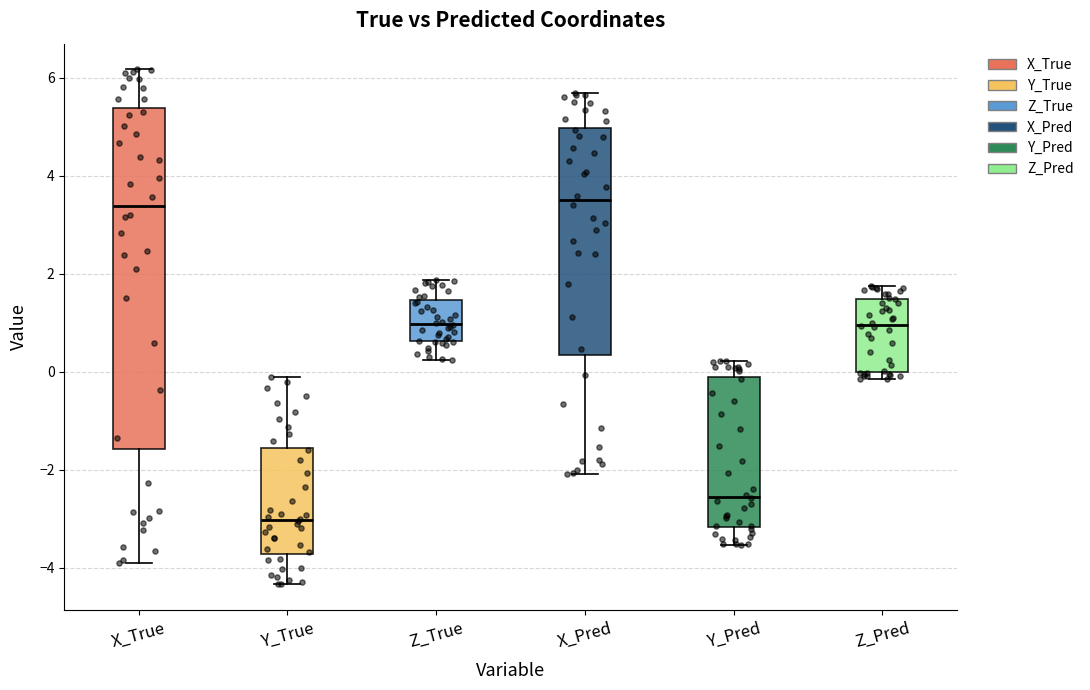

Which box is the tallest, from its lower edge to its upper edge?

X_True